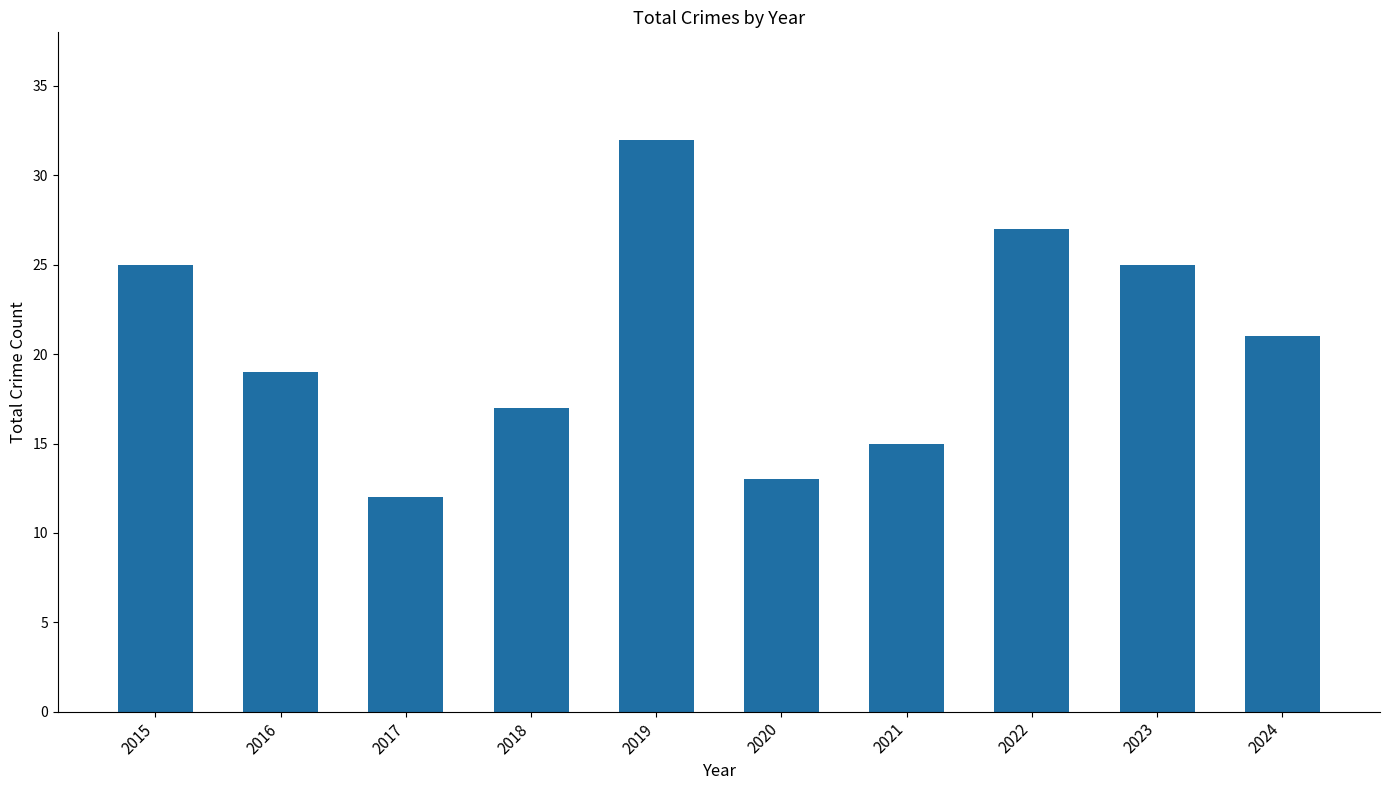

What is the smallest value displayed?

12